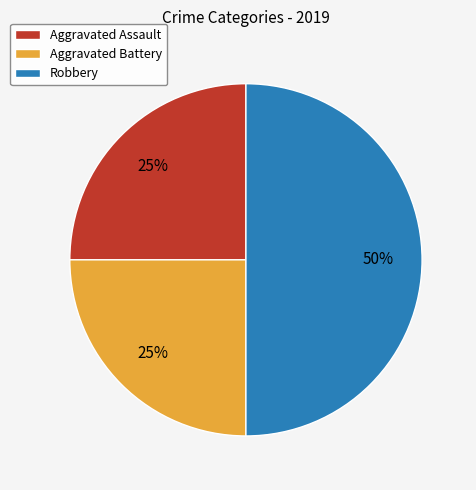

What percentage is the Aggravated Assault slice, to the nearest percent?

25%